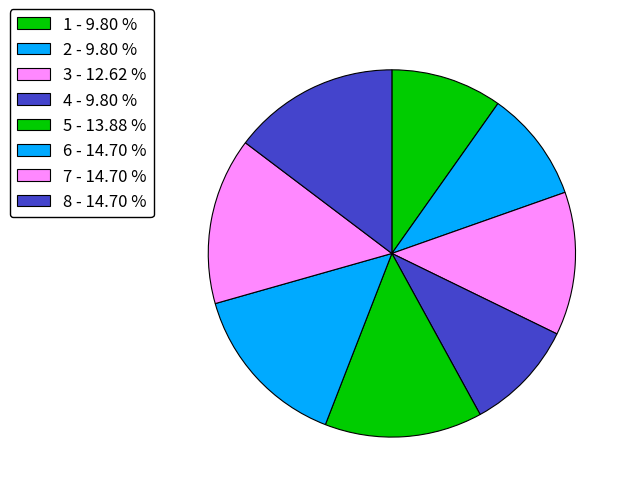

How much of the chart is everything except 2?

90.2%